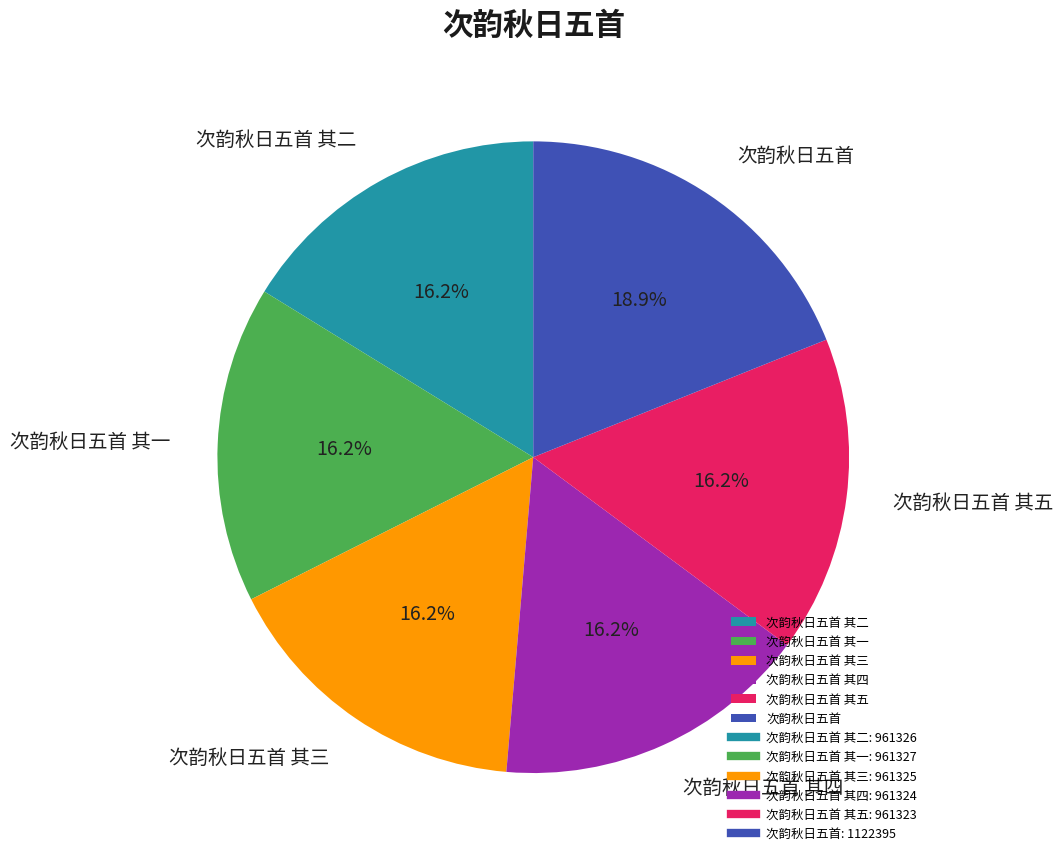

Which category has the biggest portion of the pie?

次韵秋日五首